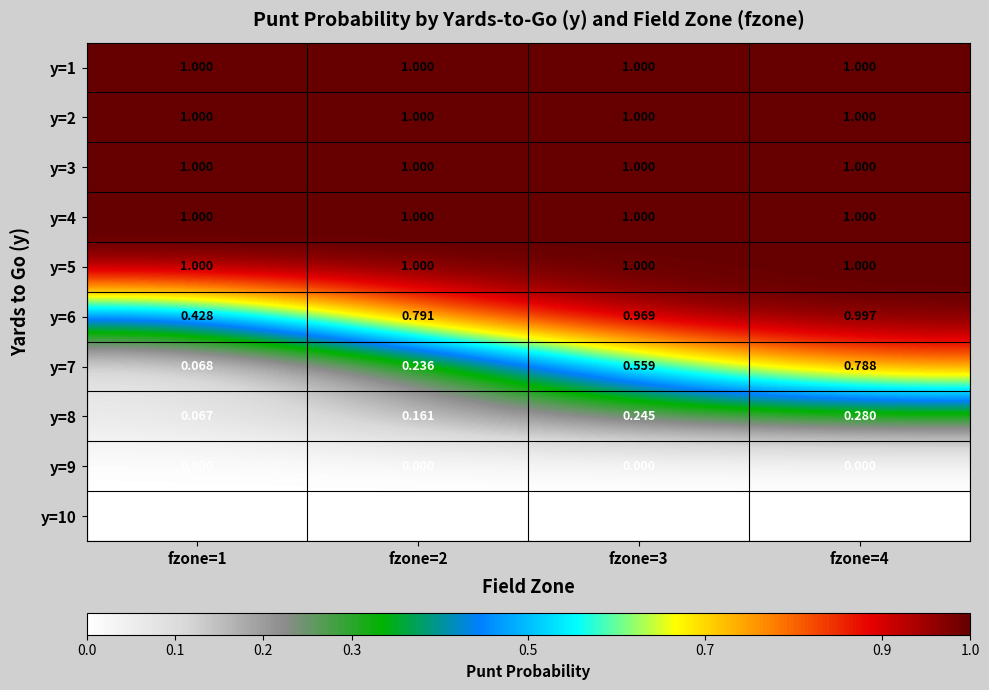

Is the value of y=7 at fzone=1 greater than the value of y=6 at fzone=2?

No